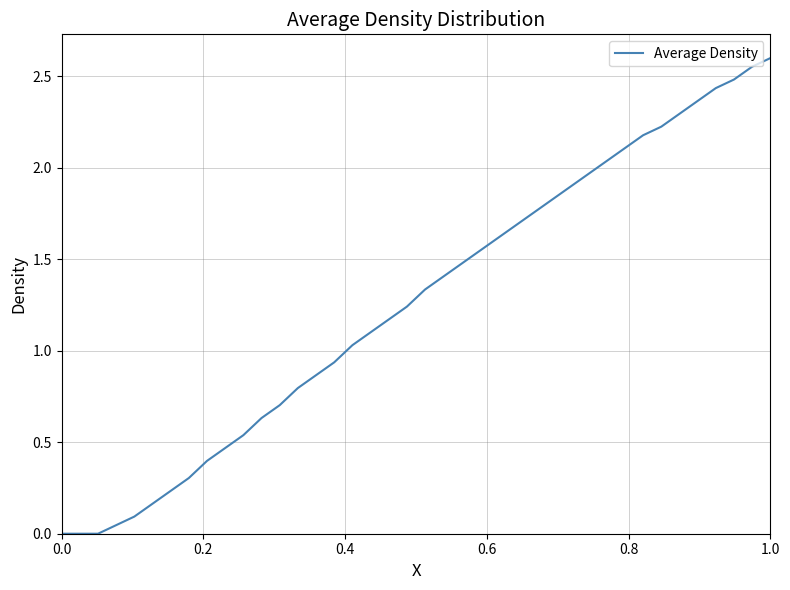

How many lines are shown in the chart?

1